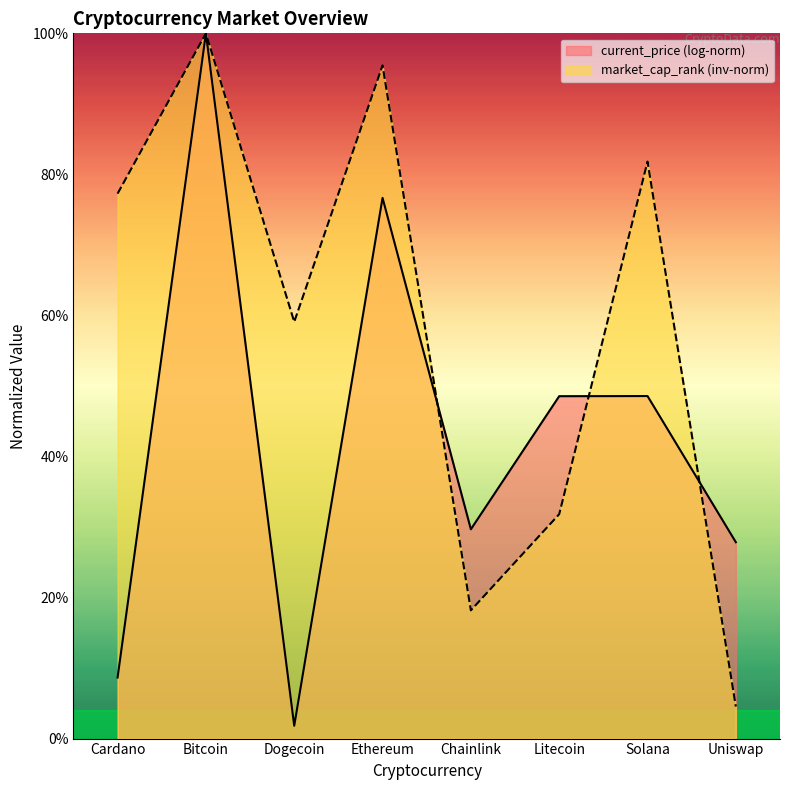

What is the greatest value displayed?

100.0